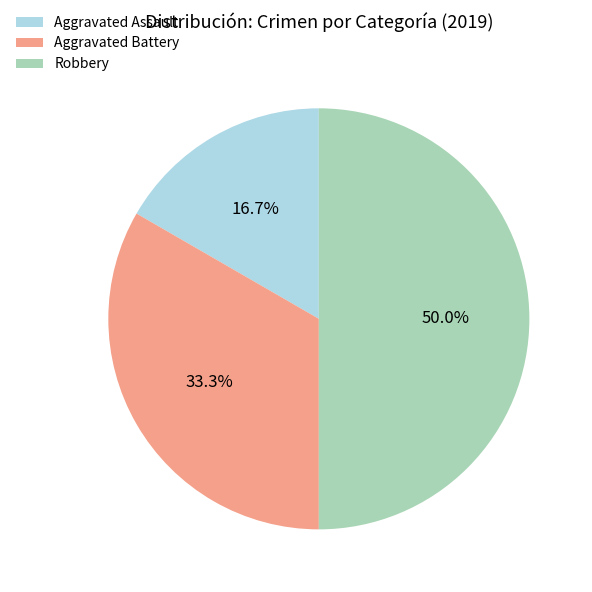

What percentage is NOT represented by Robbery?

50.0%